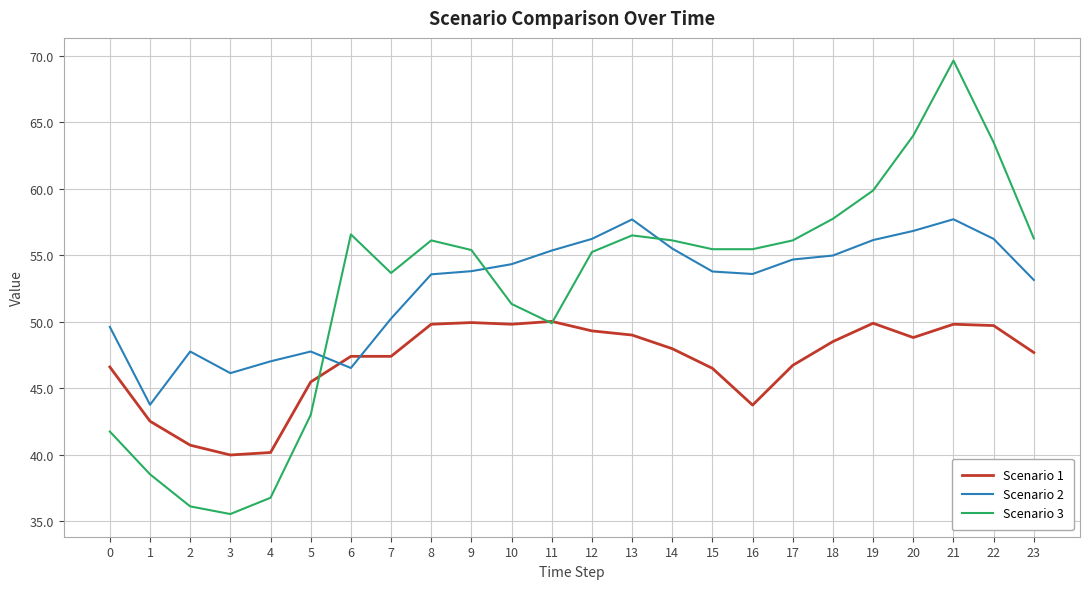

Which series changed the most between 1 and 13?

Scenario 3